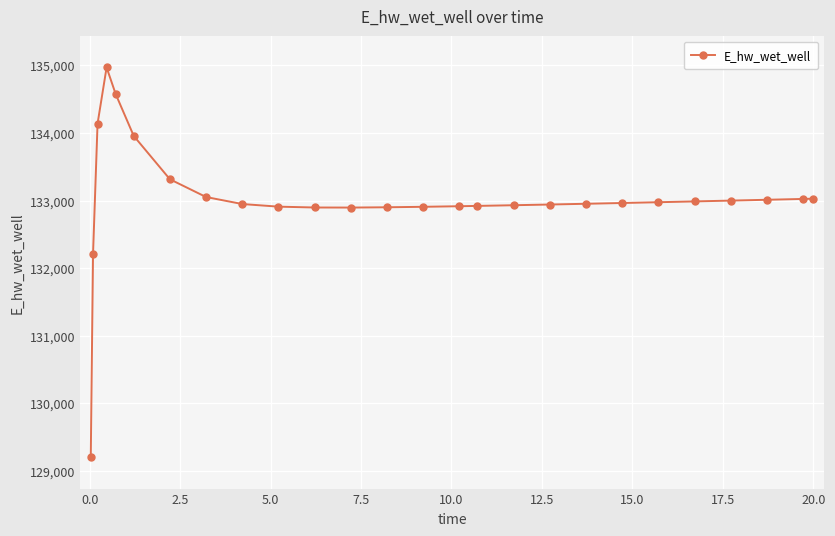

What is the value of the 9th point from the left?

132947.9